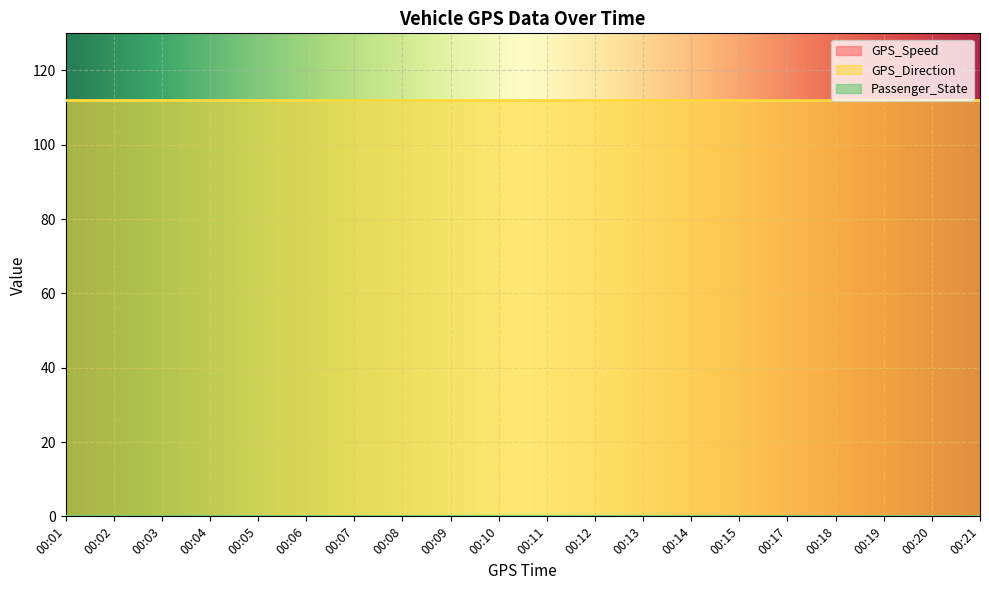

Rank the series by their maximum value, from highest to lowest.

GPS_Direction, GPS_Speed, Passenger_State